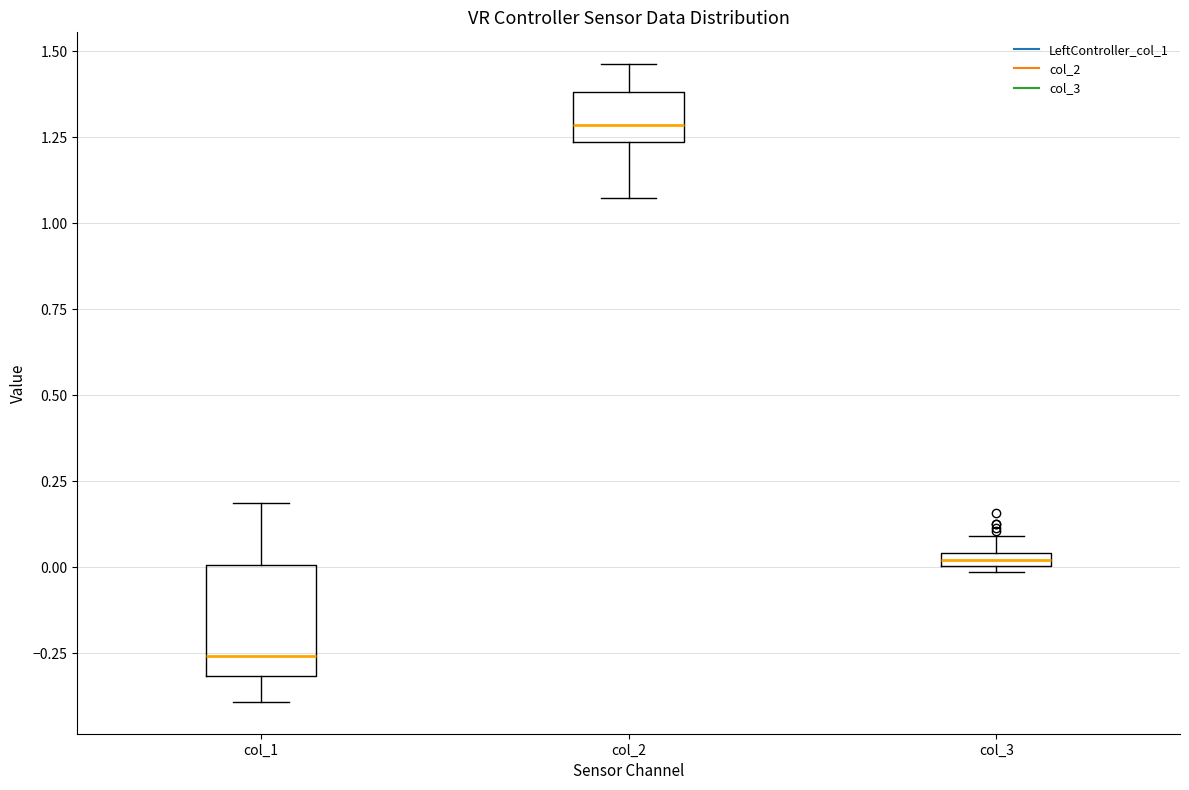

Comparing the boxes themselves (not the whiskers), which one is the tallest?

col_1